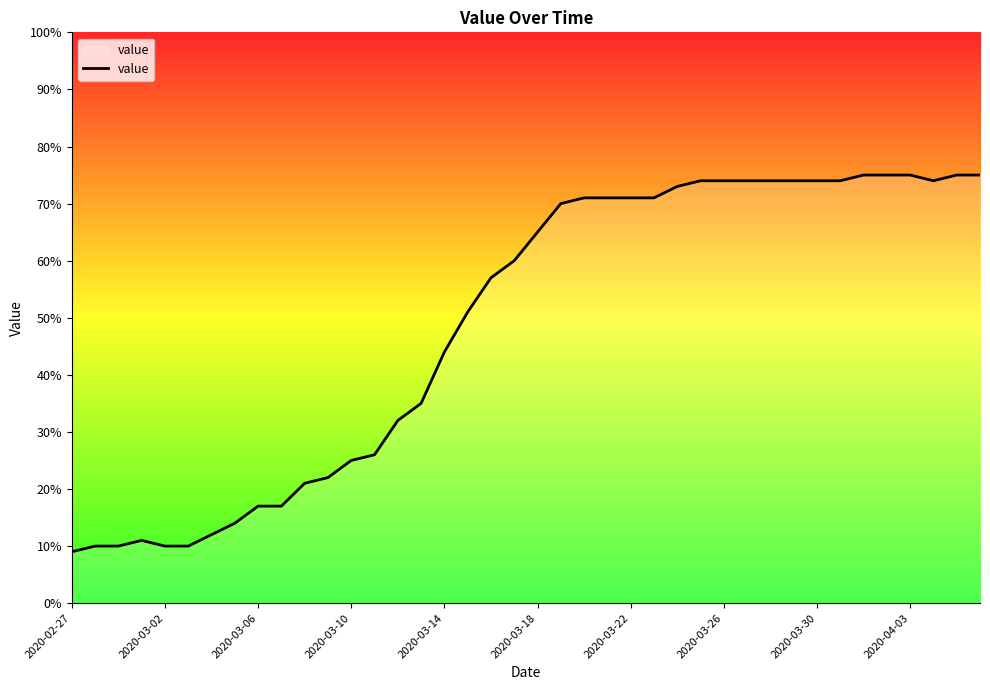

What is the difference between the maximum and minimum values?

66